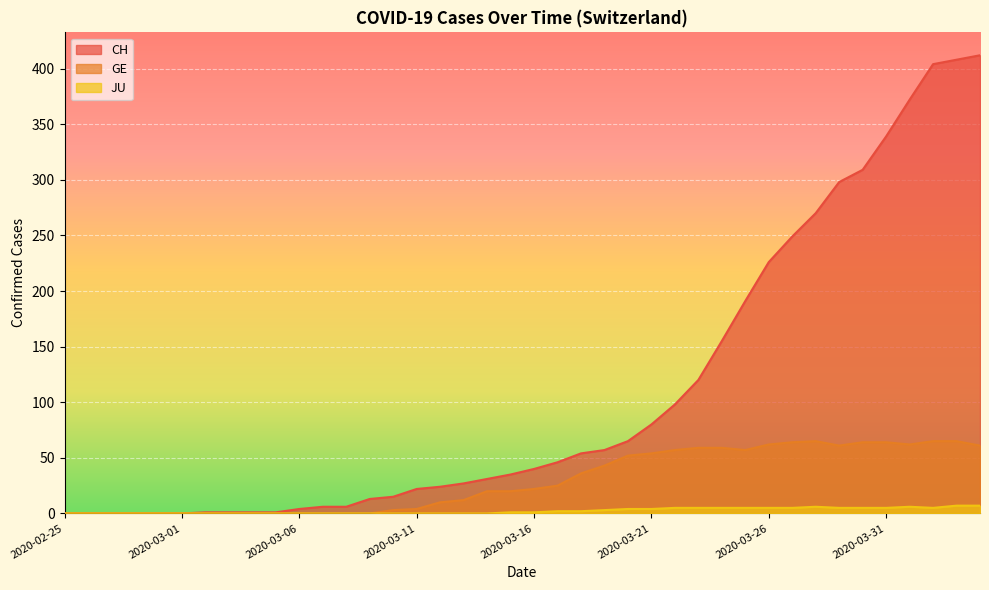

Which has a higher value, 2020-03-10 or 2020-02-29?

2020-03-10